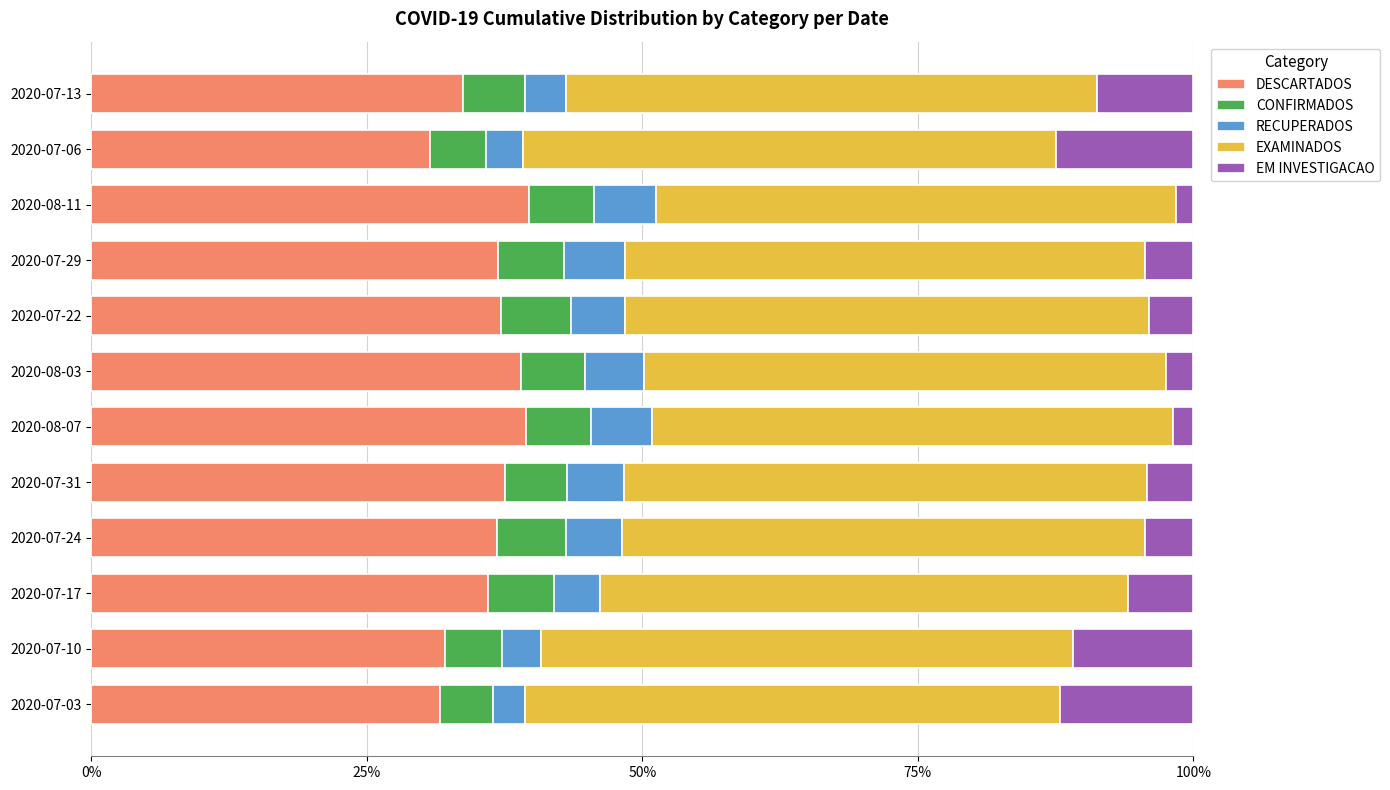

What are all the series names shown in the legend?

DESCARTADOS, CONFIRMADOS, RECUPERADOS, EXAMINADOS, EM INVESTIGACAO